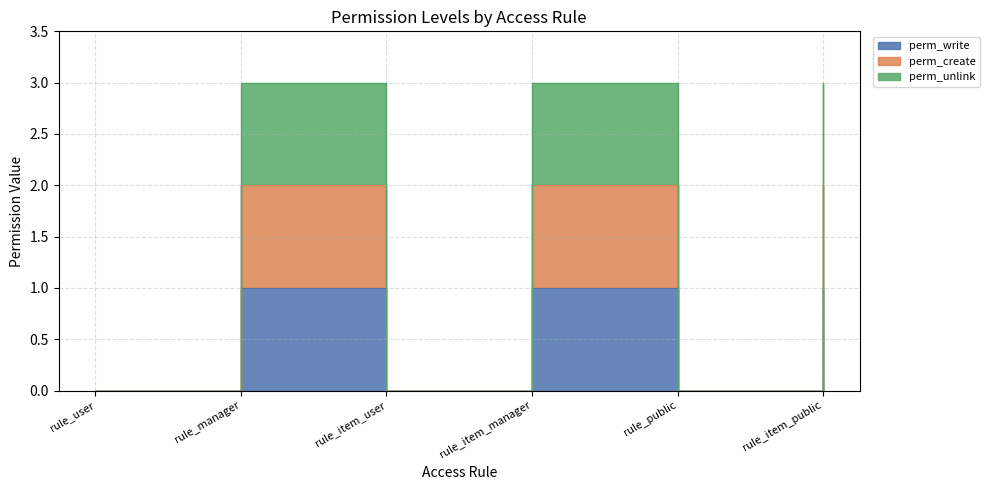

What is the label of the 5th point from the right?

rule_manager